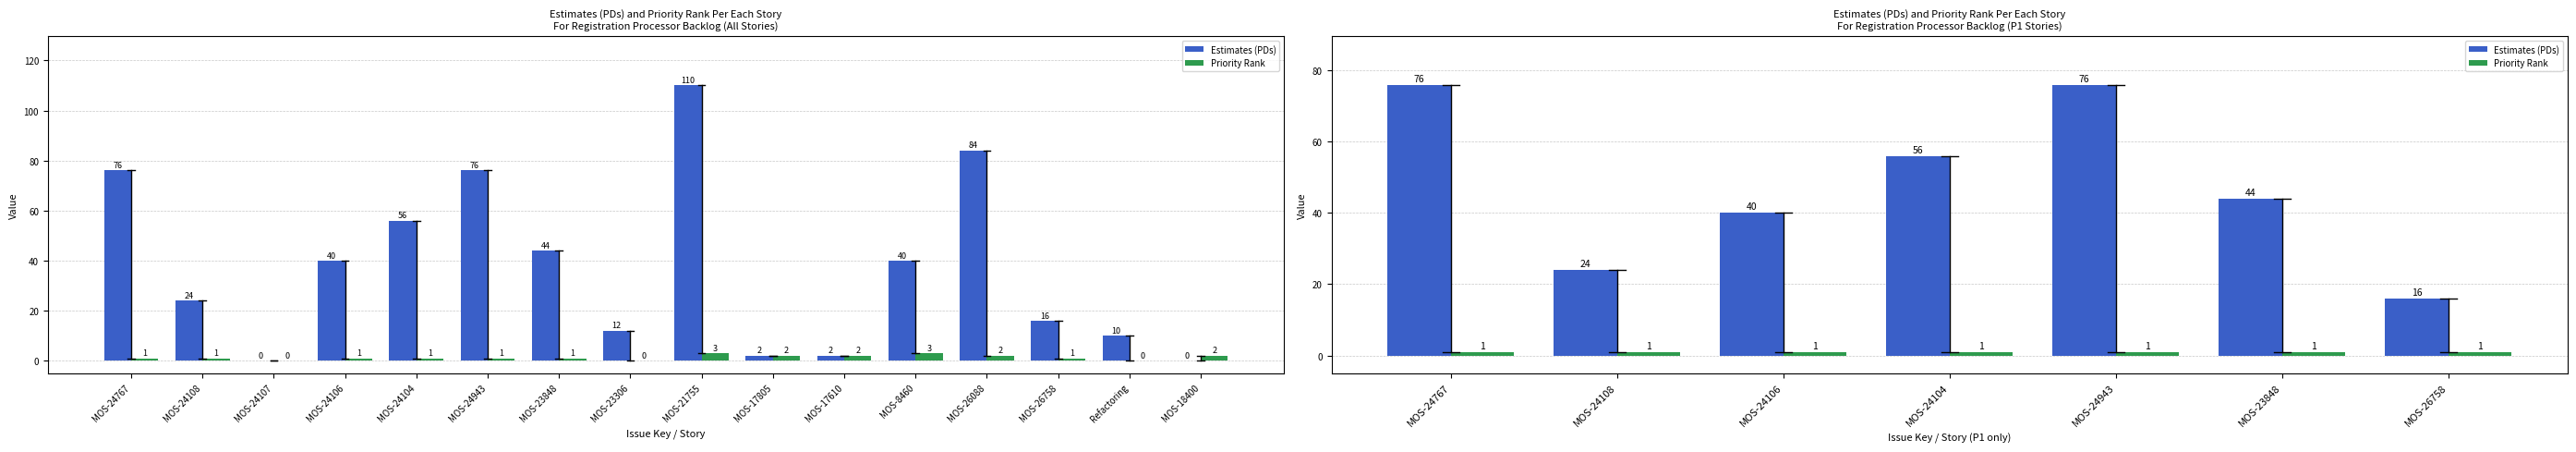

Between MOS-23848 and MOS-26758, which series saw the biggest shift?

Estimates (PDs)